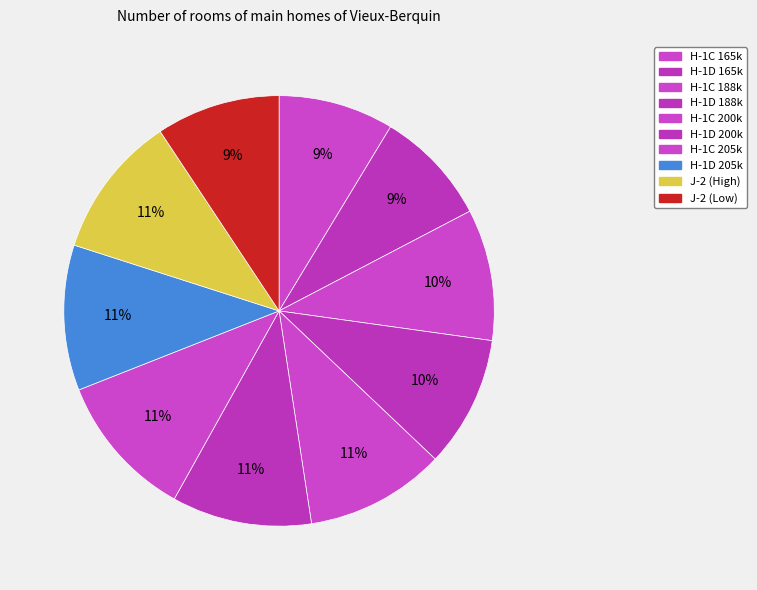

What percentage is NOT represented by H-1C 165k?

91.3%